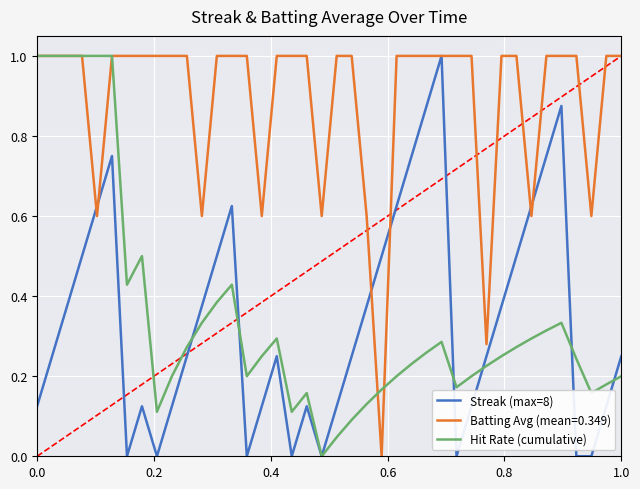

What is the maximum value for Hit Rate (cumulative)?

1.0